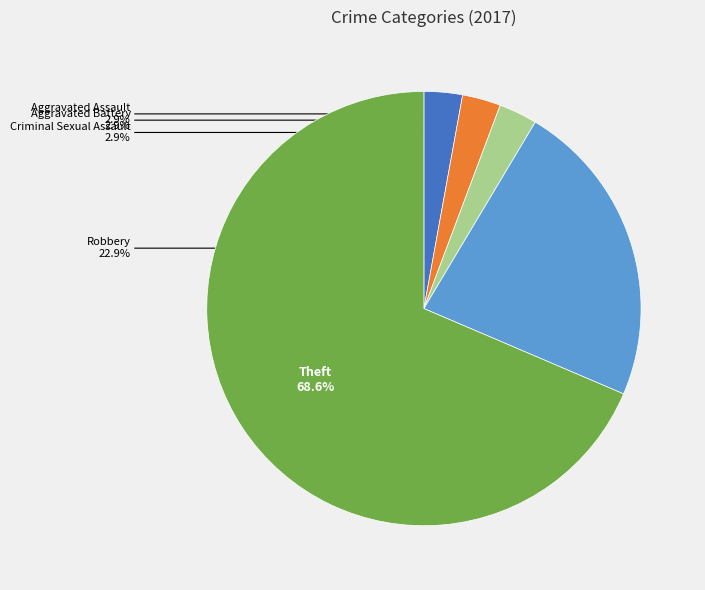

Does any single category account for the majority?

Yes